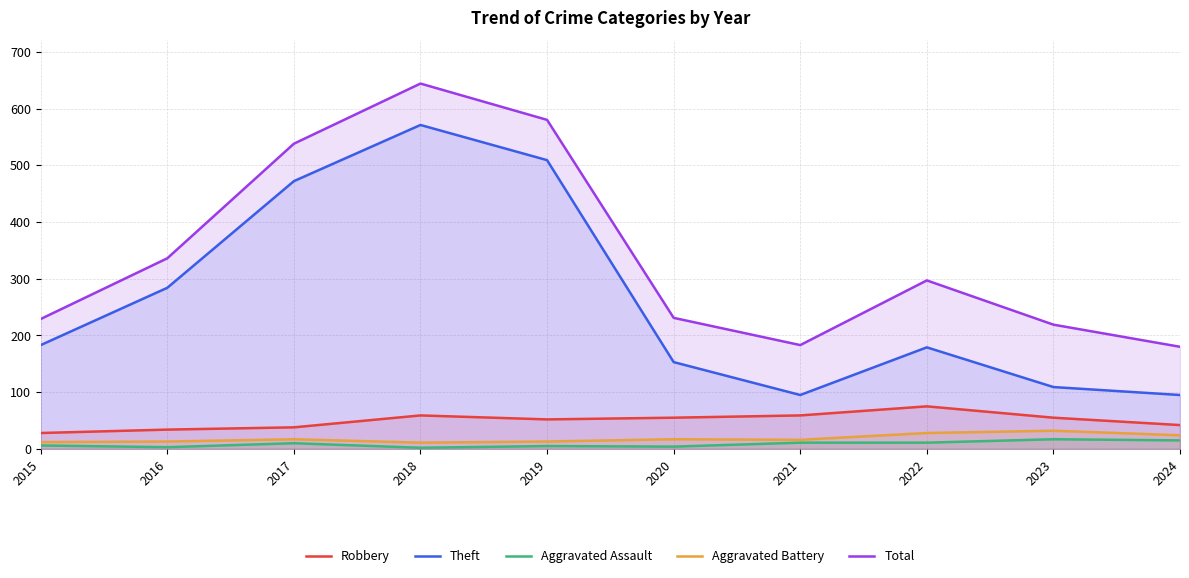

Does the chart display data point markers on the line(s)?

No